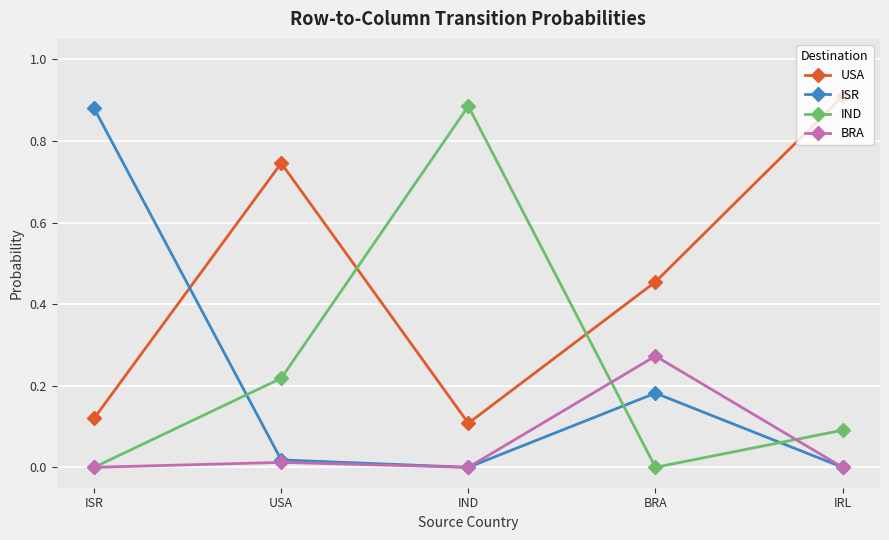

Between USA and IND, which series saw the biggest shift?

IND